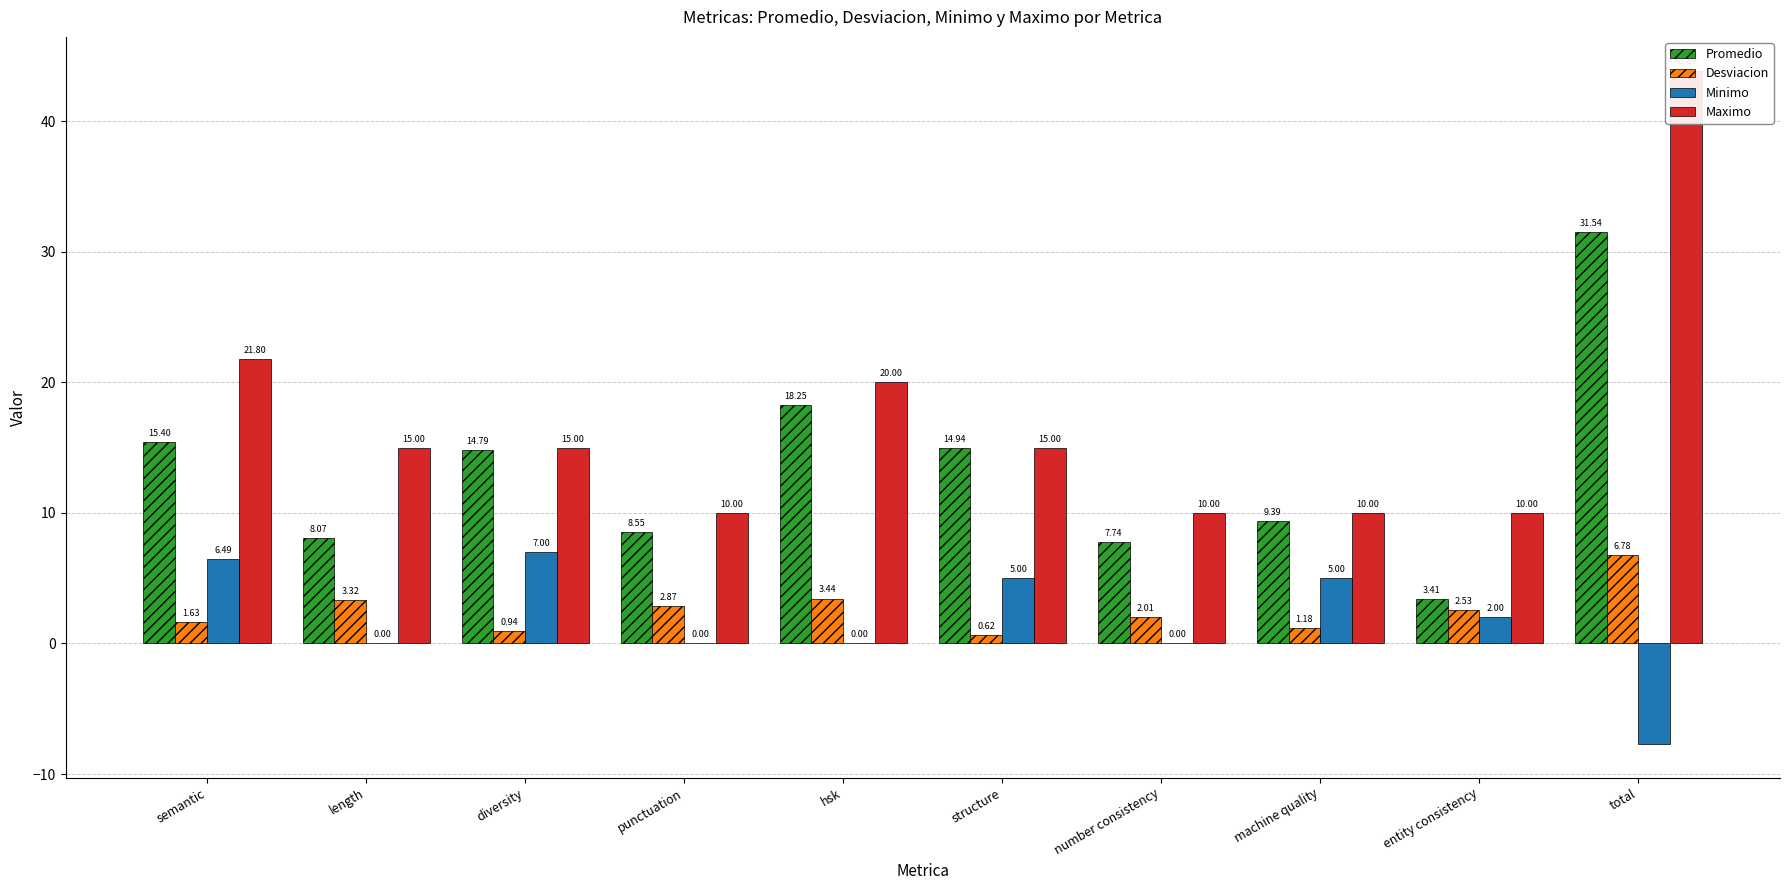

What is the difference between the maximum and minimum values in the Promedio series?

28.1